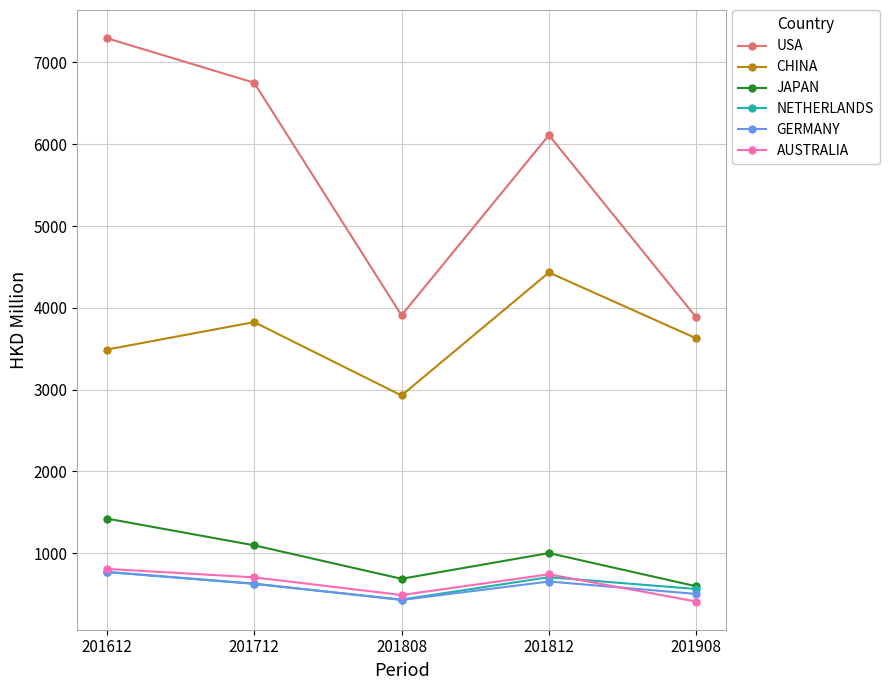

Which series has the widest spread of values?

USA